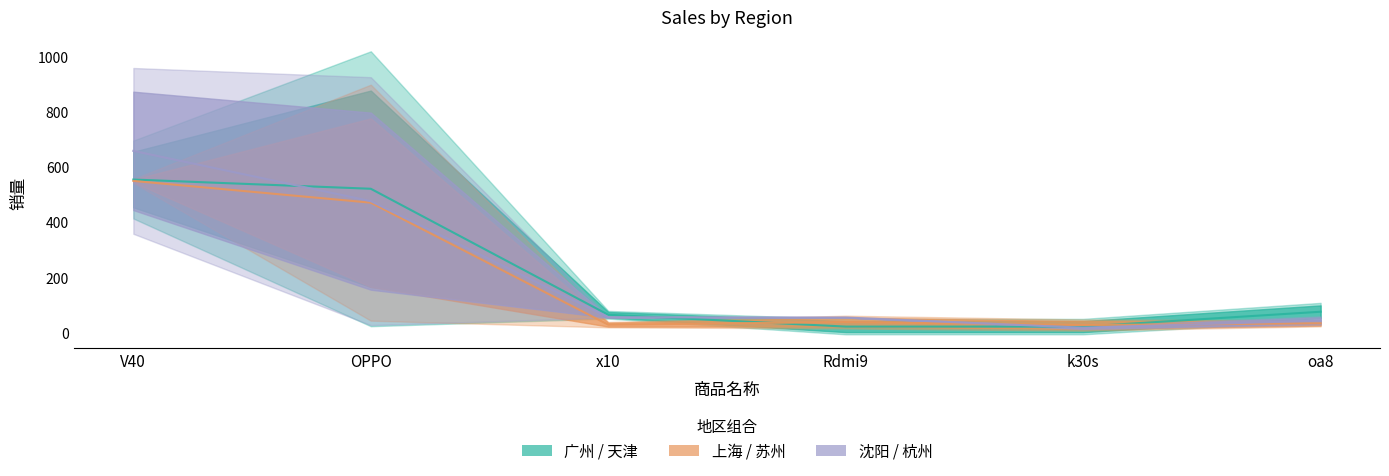

What is the total value across all series at k30s?

64.5